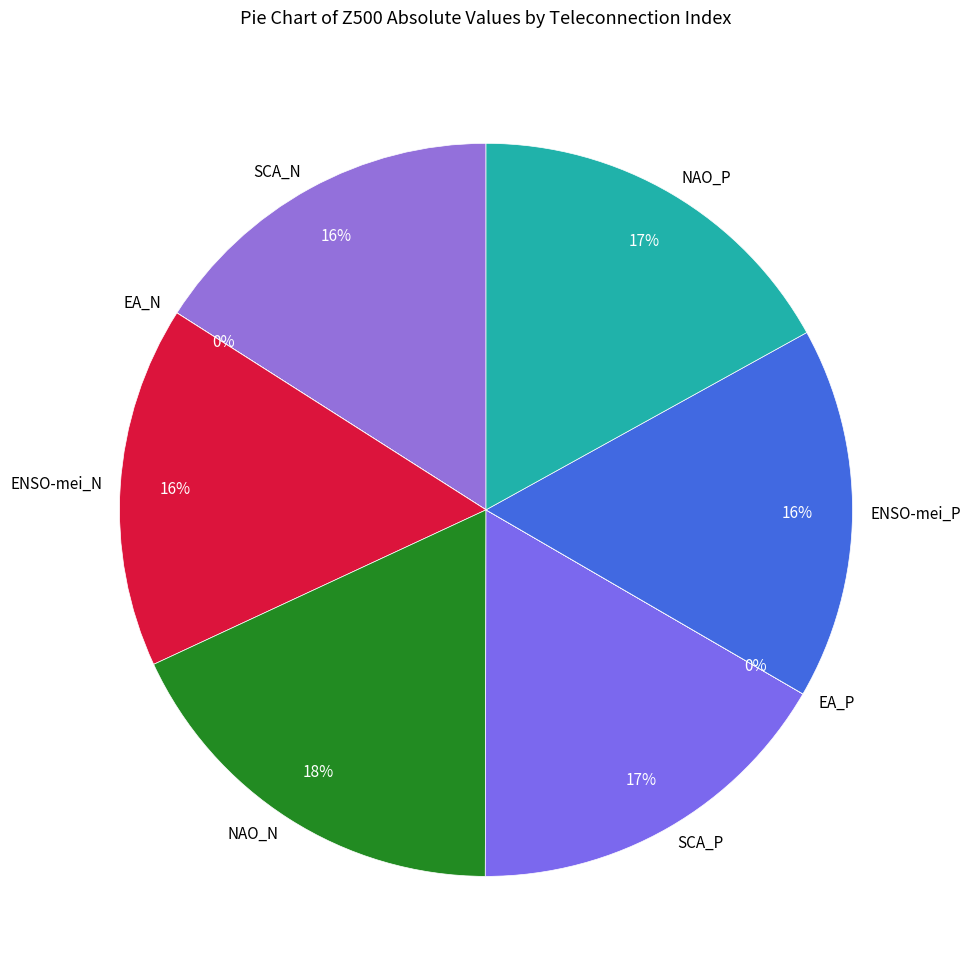

The NAO_P slice represents 17% of the pie. True or false?

True